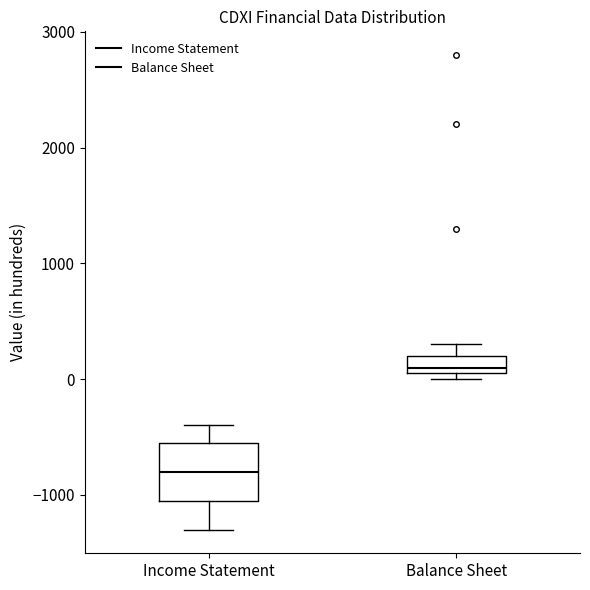

Which box has the highest median line?

Balance Sheet